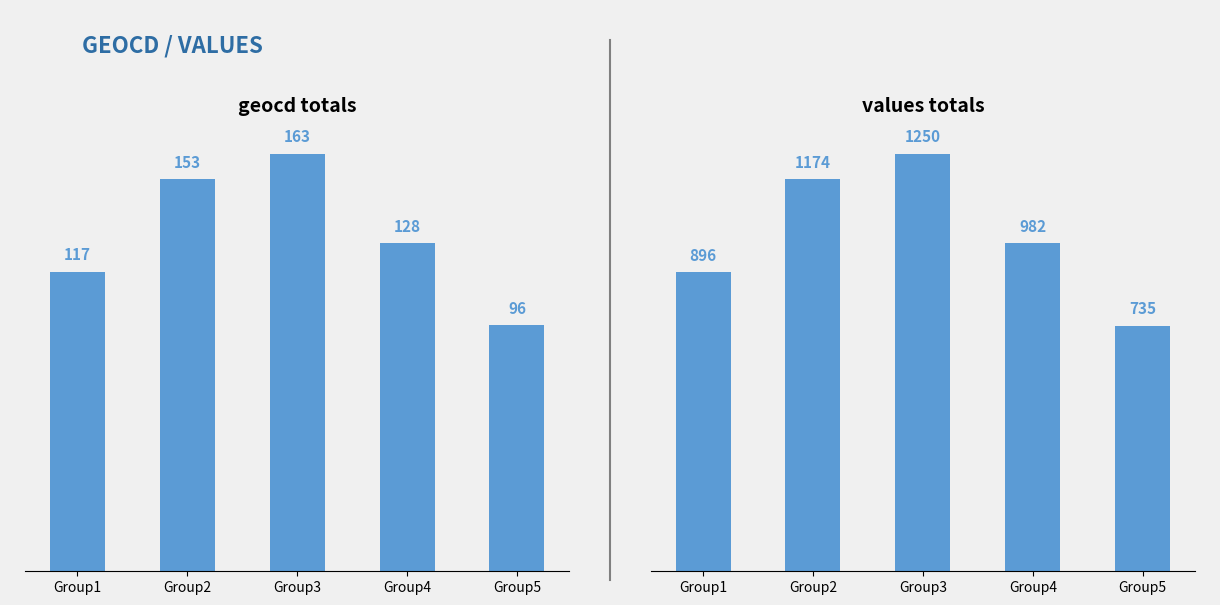

Rank the series by their maximum value, from lowest to highest.

geocd, values